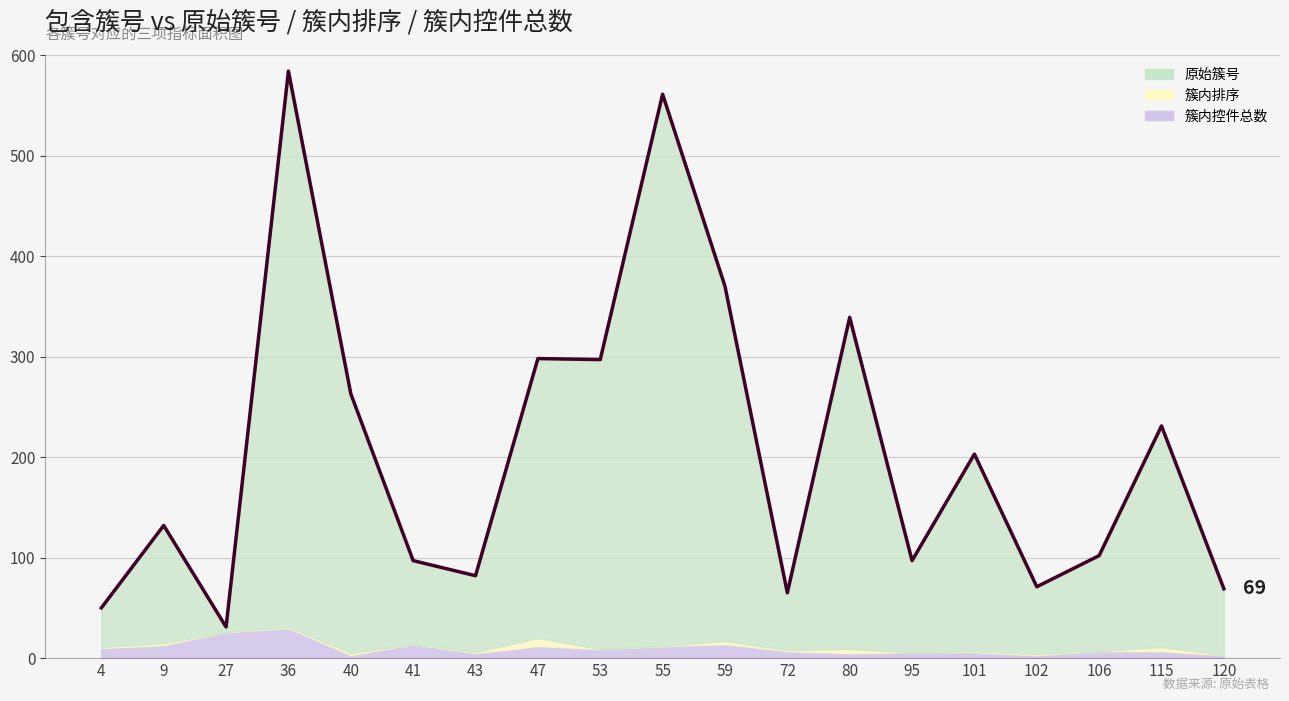

What is the difference between the maximum and minimum values?

553